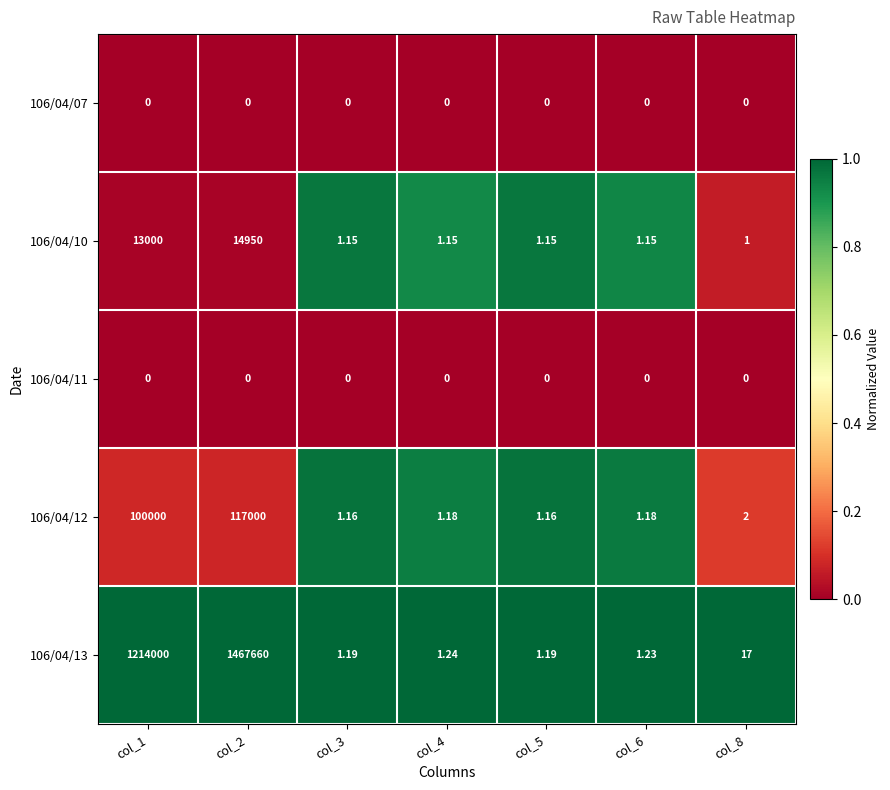

Which series has the widest spread of values?

106/04/13